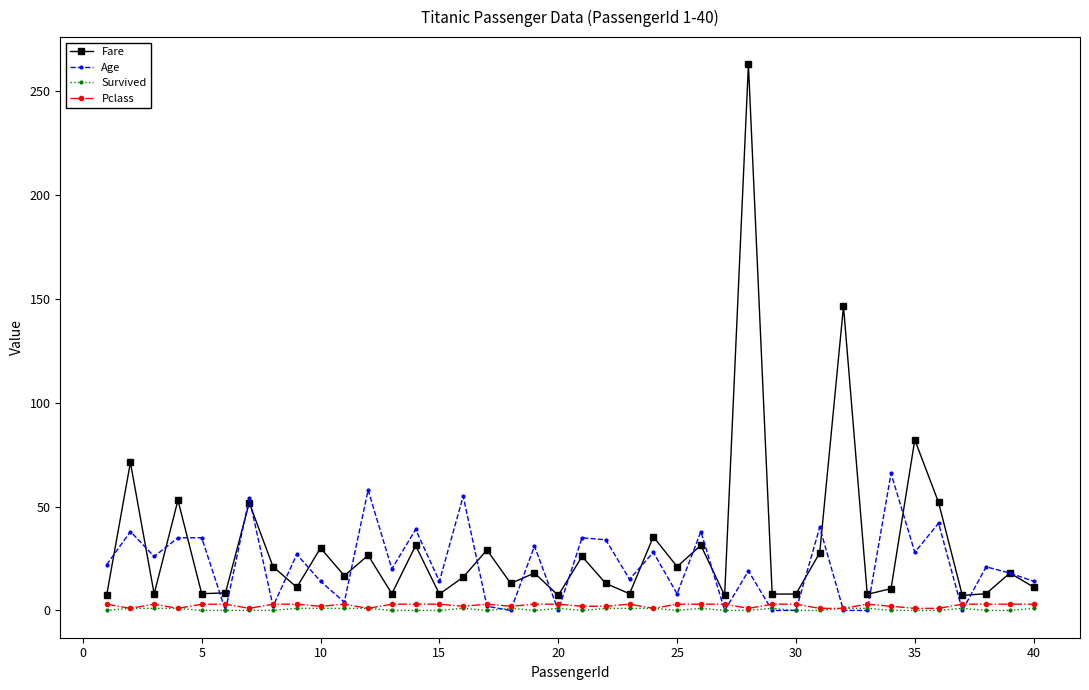

True or false: Survived and Fare cross at least once.

False